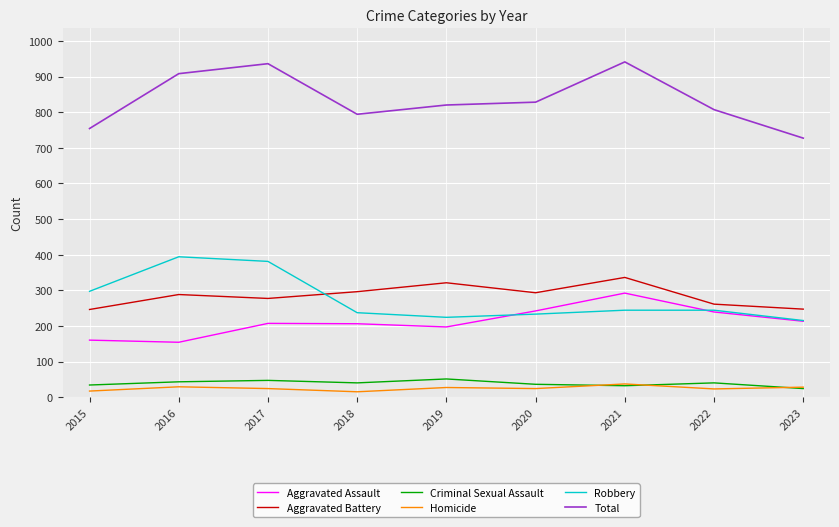

In Aggravated Assault, how many points are higher than both neighbors (excluding endpoints)?

2